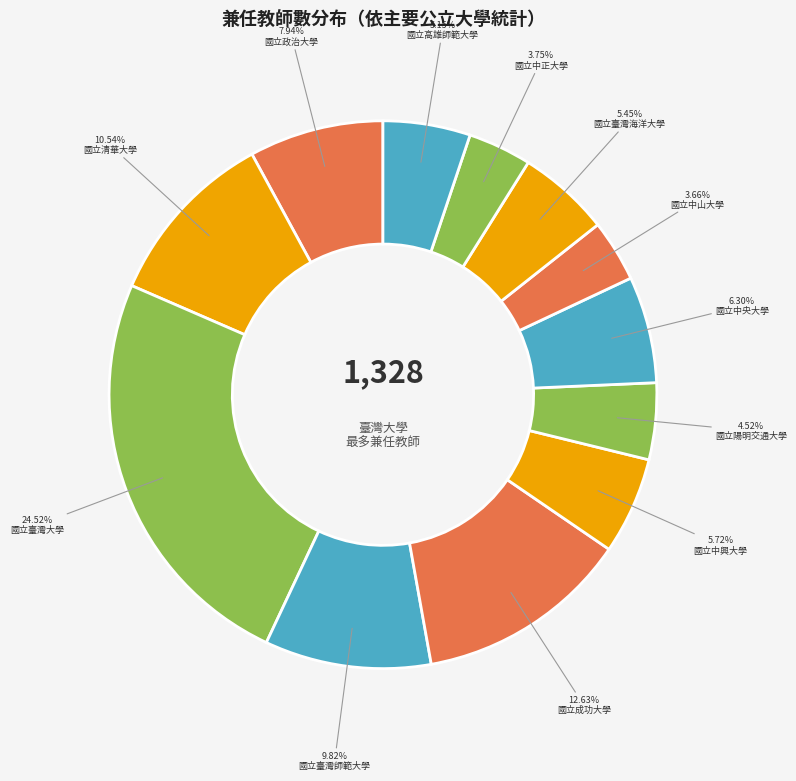

Rank the categories by value from highest to lowest.

國立臺灣大學, 國立成功大學, 國立清華大學, 國立臺灣師範大學, 國立政治大學, 國立中央大學, 國立中興大學, 國立臺灣海洋大學, 國立高雄師範大學, 國立陽明交通大學, 國立中正大學, 國立中山大學